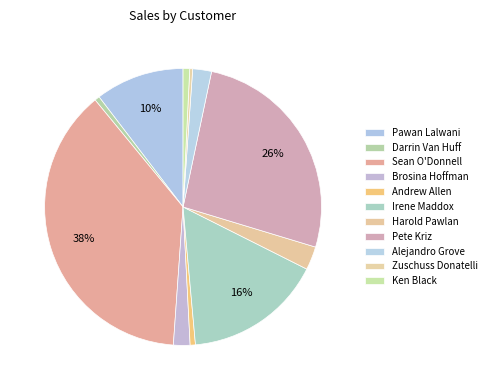

Count the number of slices in the pie.

11